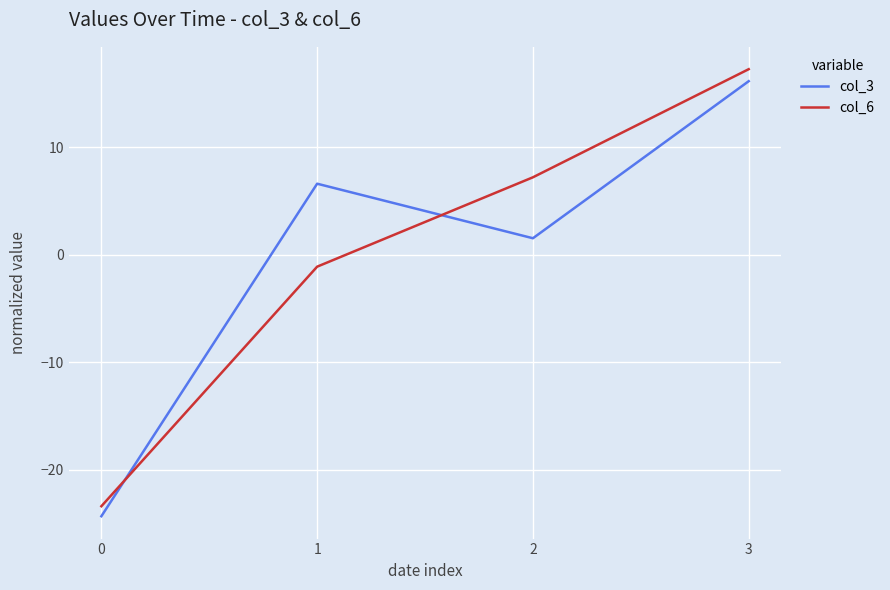

At which label does col_6 reach its peak?

3